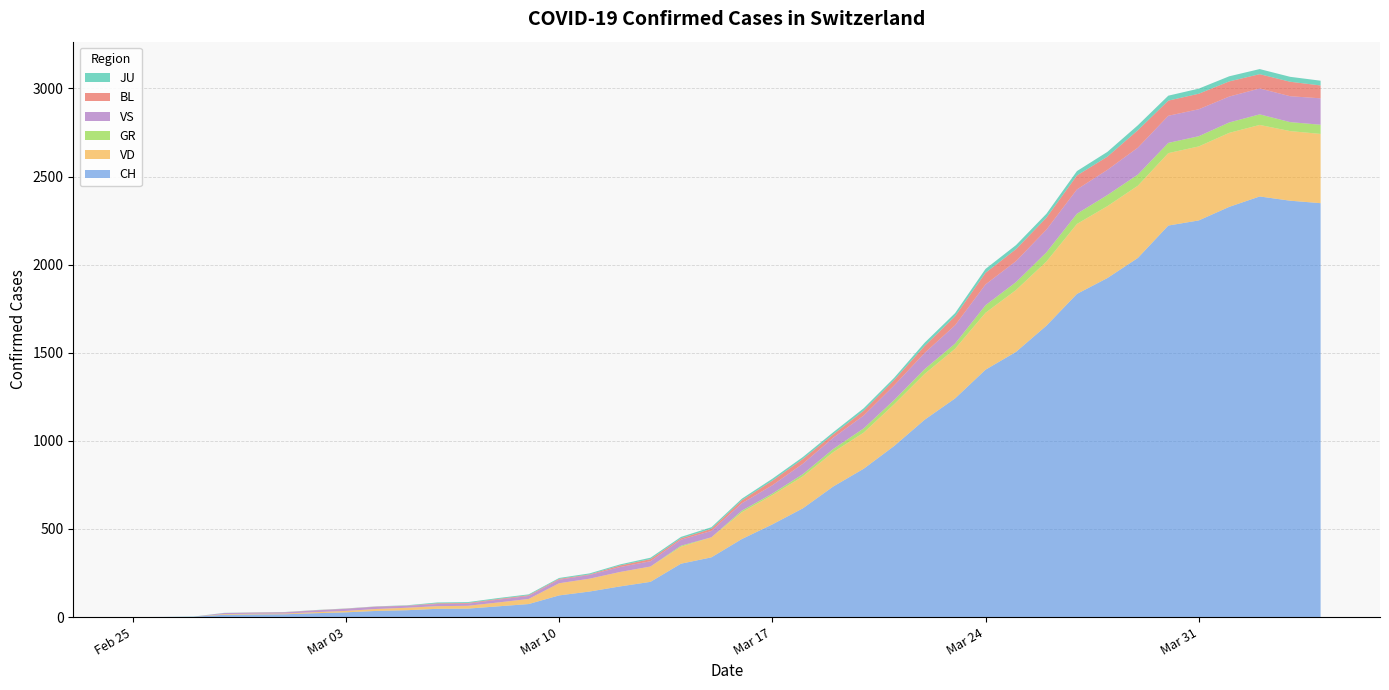

Reading left to right, list all the values displayed in this chart.

CH: 0	1	2	13	15	16	22	27	35	39	47	48	61	74	123	145	174	200	303	339	443	526	617	741	842	971	1120	1241	1404	1505	1654	1834	1924	2038	2222	2251	2328	2387	2363	2349
VD: 0	0	0	4	4	4	6	8	11	14	15	16	22	29	69	73	82	87	96	114	152	166	181	195	205	237	260	282	323	351	364	397	408	410	411	420	420	406	395	393
GR: 0	0	0	0	0	0	0	0	0	0	0	0	0	0	0	0	0	0	6	0	9	9	13	18	24	24	27	29	43	45	52	58	63	63	58	58	59	60	51	52
VS: 0	0	0	6	6	7	10	12	13	11	12	12	16	17	20	21	28	30	34	36	42	47	59	64	73	83	92	104	118	119	129	138	143	153	154	153	147	147	147	150
BL: 0	0	0	0	1	1	1	1	1	1	4	4	4	4	5	3	9	12	8	12	17	26	27	19	27	30	40	51	66	68	68	79	75	99	86	88	86	81	82	73
JU: 0	0	1	1	1	1	1	1	1	2	5	5	5	5	5	6	6	8	8	9	9	11	11	12	14	13	18	18	22	23	22	25	27	28	28	29	29	29	28	27